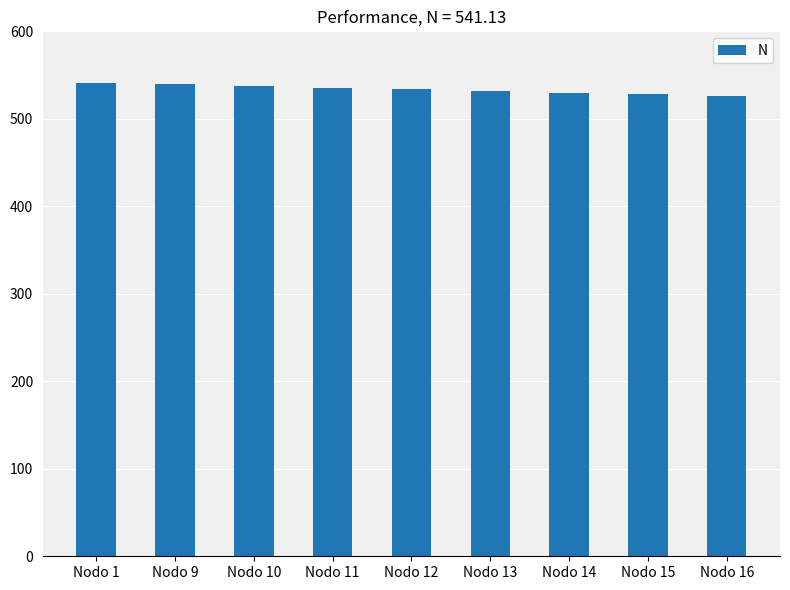

What is the greatest value displayed?

541.1